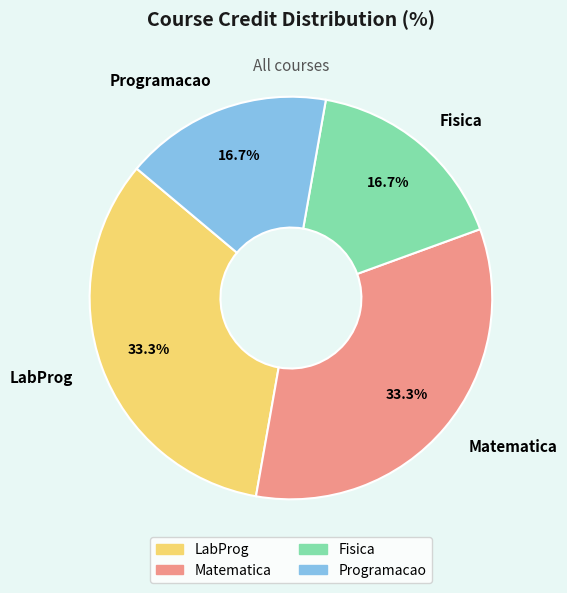

Approximately how many times larger is the value at Fisica compared to Programacao?

1.0